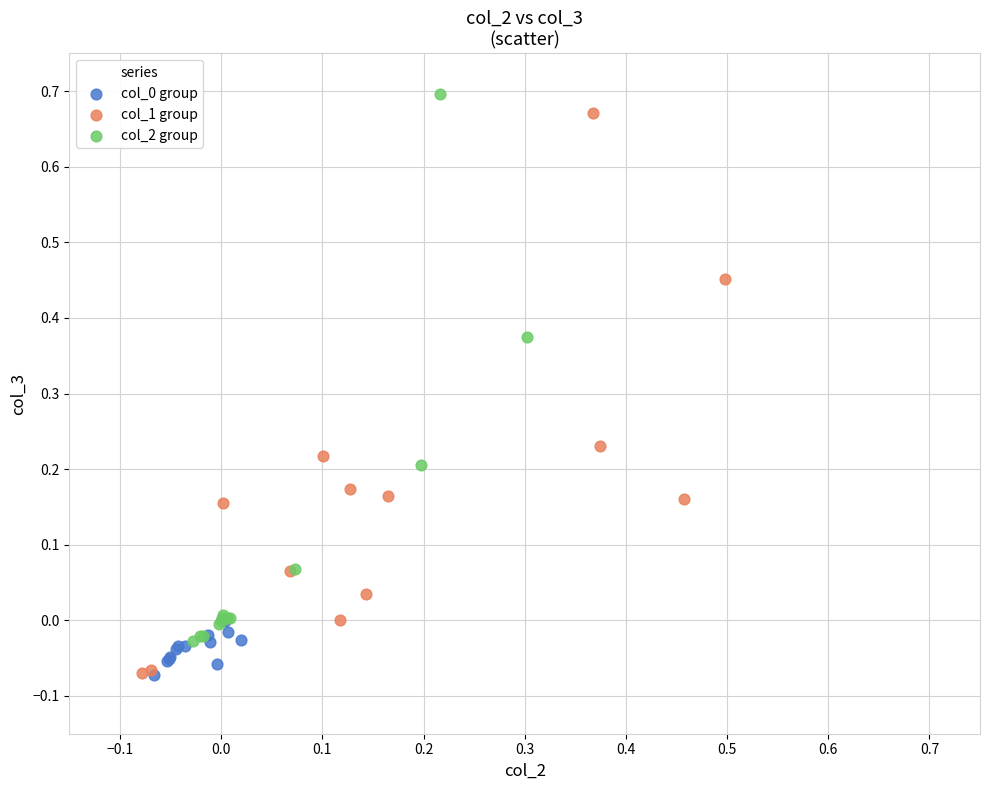

Which series has the widest spread of Y values?

col_1 group